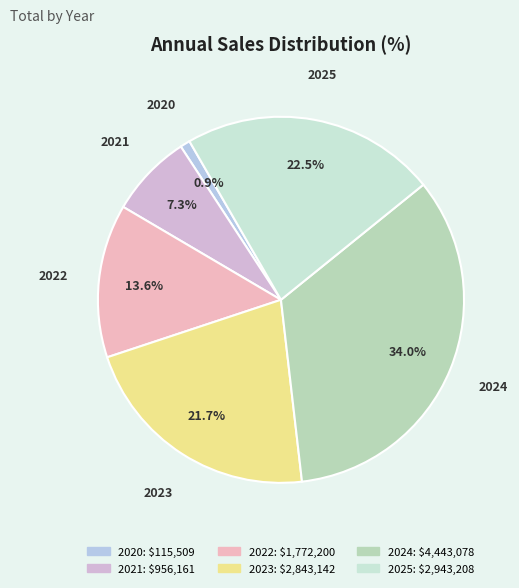

Is it true that 2023 is 11% of the pie?

False